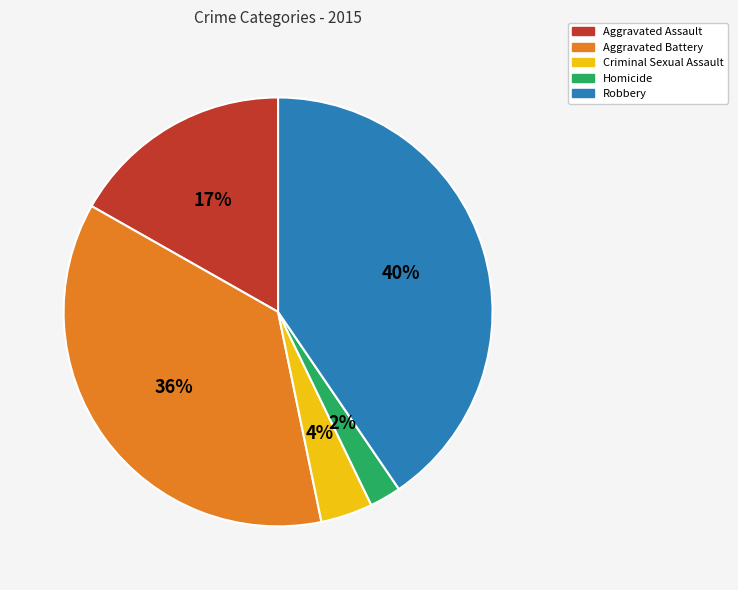

Which has a higher value, Homicide or Robbery?

Robbery